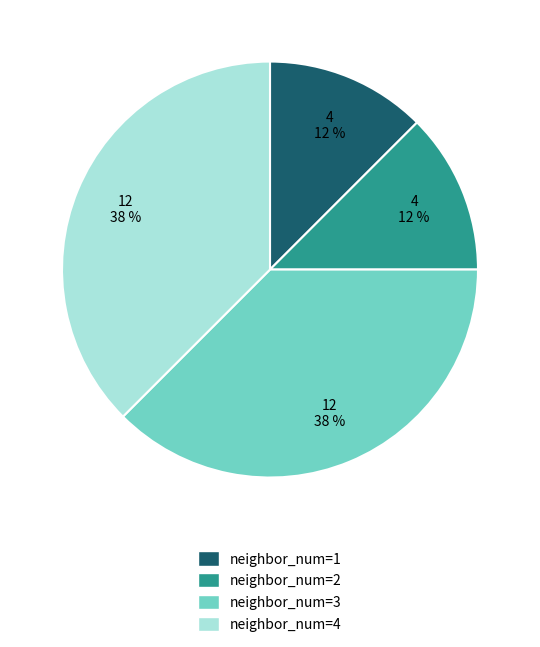

Does any single category account for the majority?

No